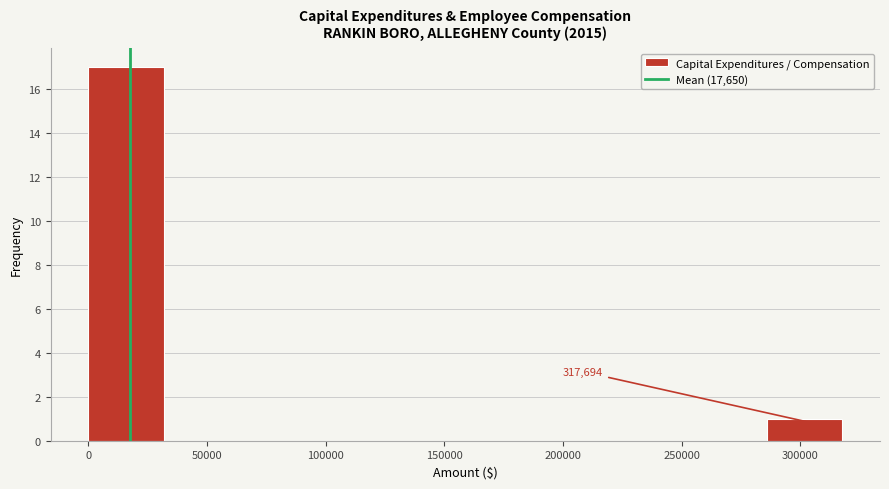

Over which range of the x-axis is the bar tallest?

0 to 30000